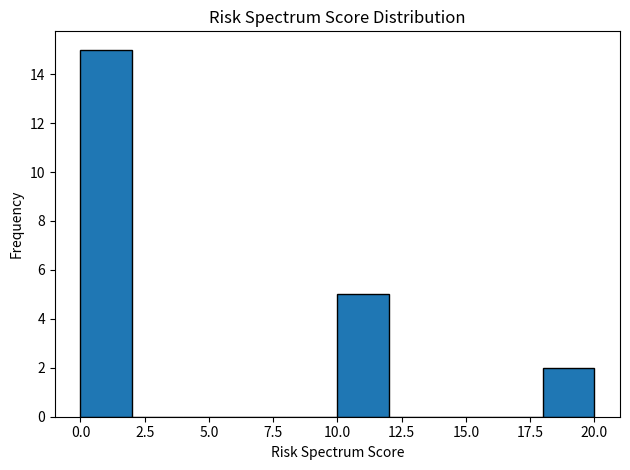

Reading left to right, transcribe this chart: for each bar, give the range it covers on the x-axis and its height. The values are not printed on the chart, so give them approximately, as read against the axis.

0 to 2: 15
2 to 4: 0
4 to 6: 0
6 to 8: 0
8 to 10: 0
10 to 12: 5
12 to 14: 0
14 to 16: 0
16 to 18: 0
18 to 20: 2